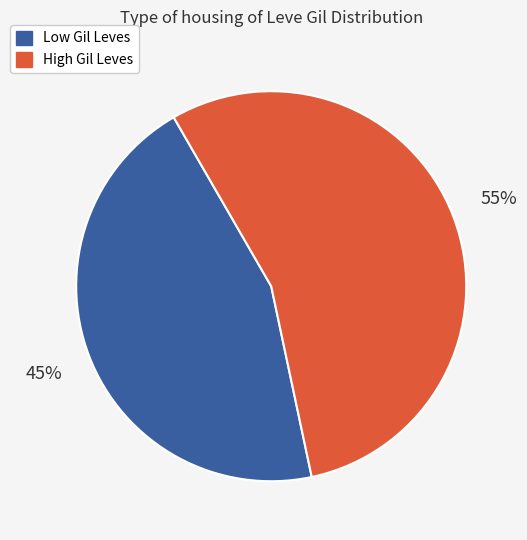

To the nearest percent, what is the average slice percentage?

50%